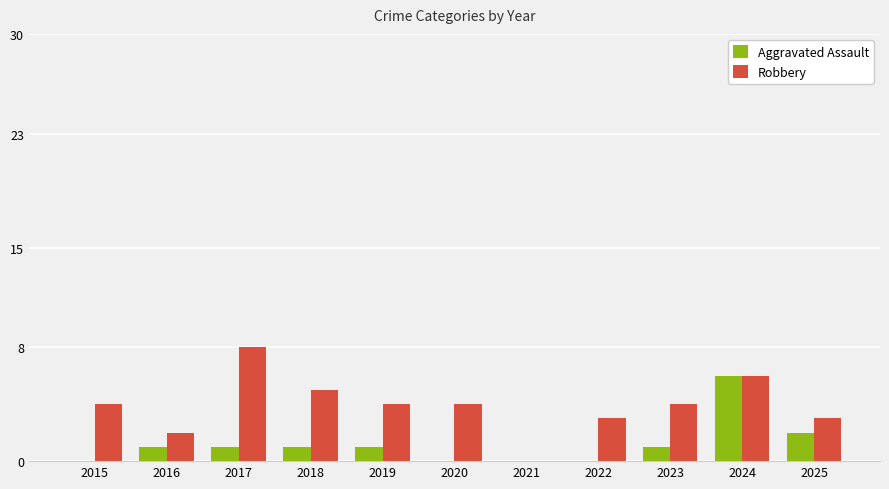

What is the total value across all series at 2018?

6